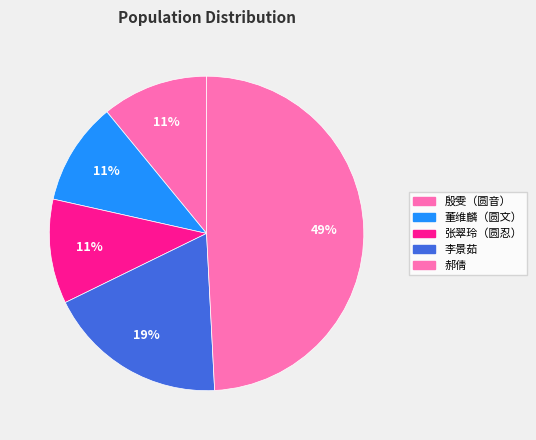

Rank the categories by value from highest to lowest.

郝倩, 李景茹, 殷雯（圆音）, 张翠玲（圆忍）, 董维麟（圆文）